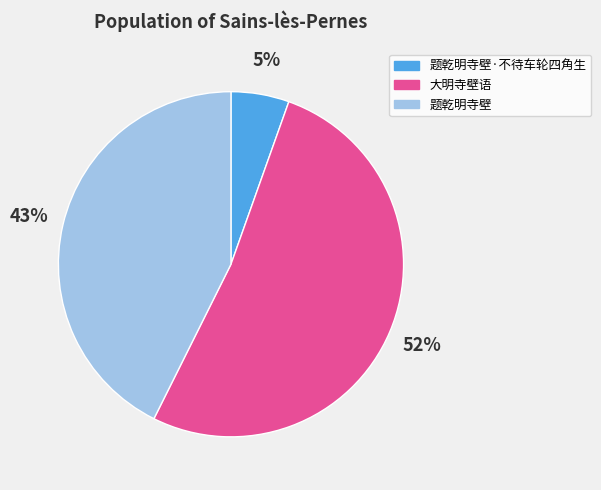

To the nearest percent, what is the combined percentage of 题乾明寺壁 and 题乾明寺壁·不待车轮四角生?

48%